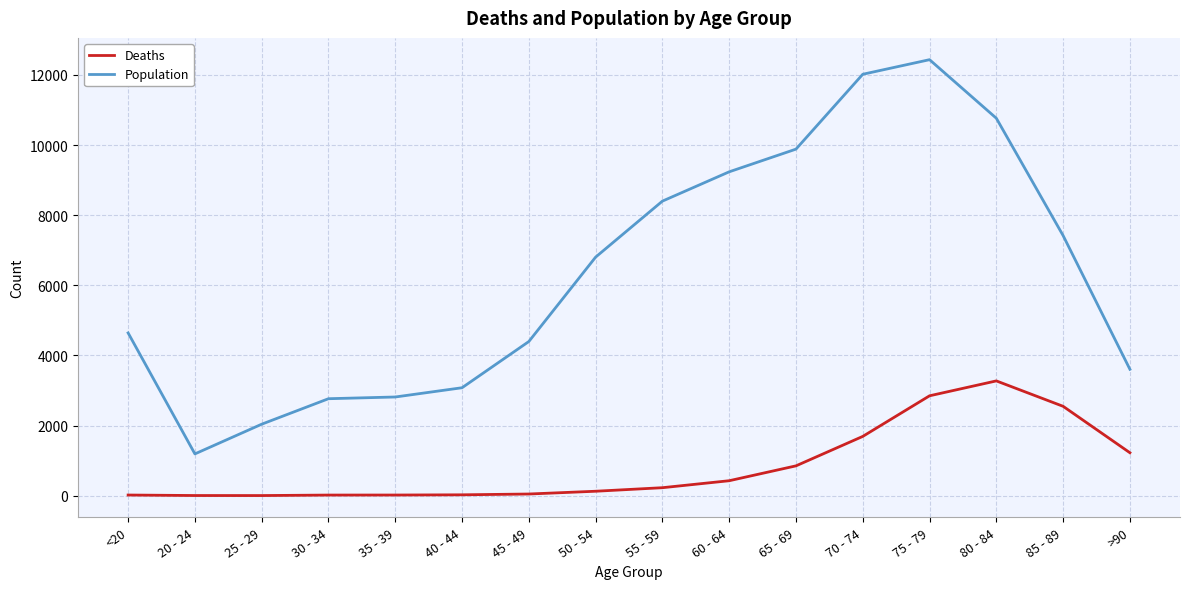

True or false: Population and Deaths cross at least once.

False